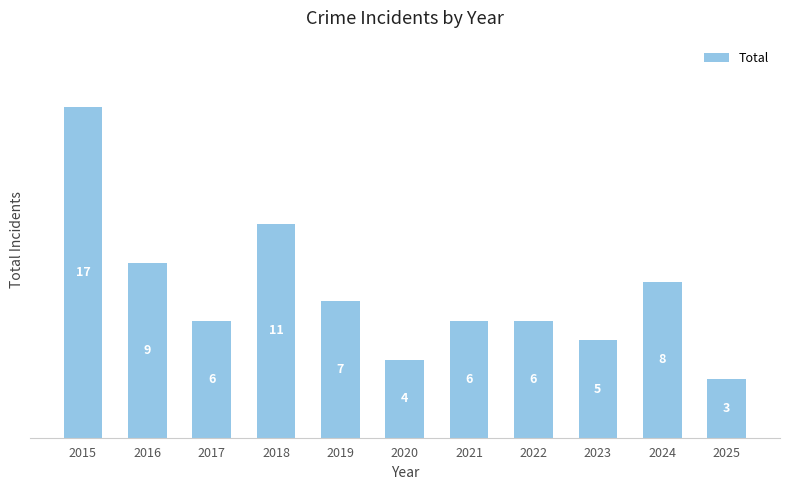

What is the greatest value displayed?

17